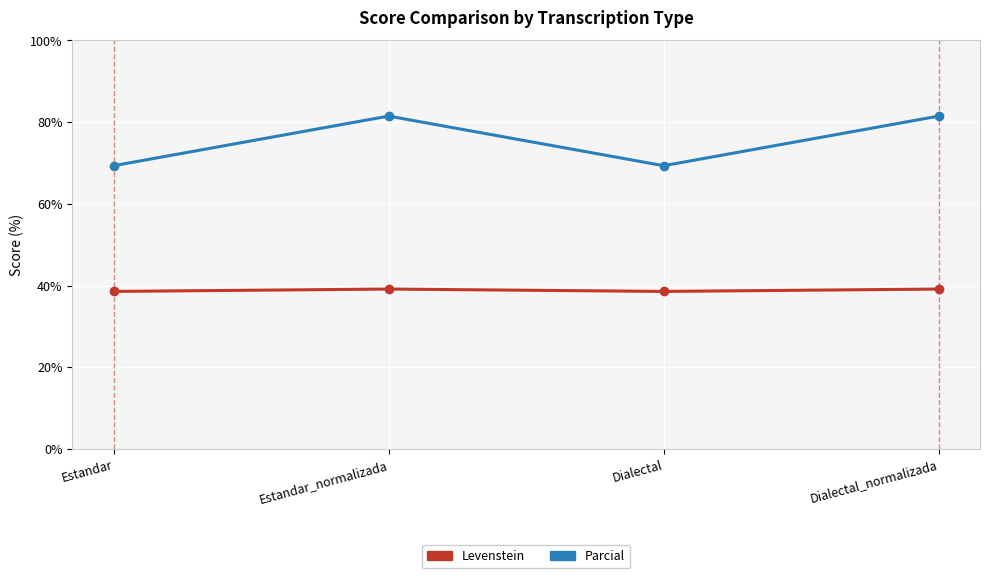

Is the value of Levenstein at Dialectal_normalizada greater than the value of Parcial at Estandar?

No